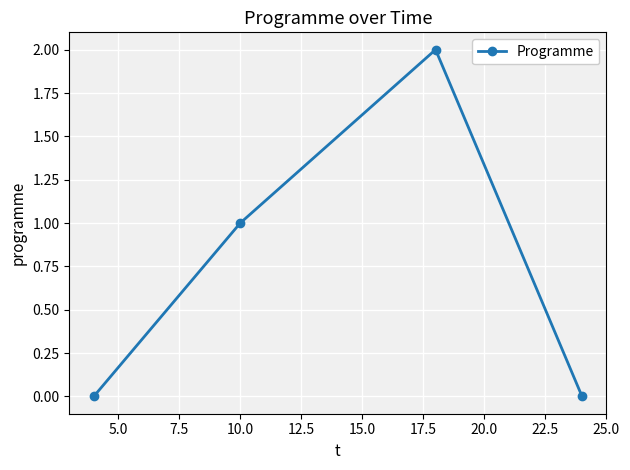

How many interior local peaks (higher than both neighbors) does the data have?

1